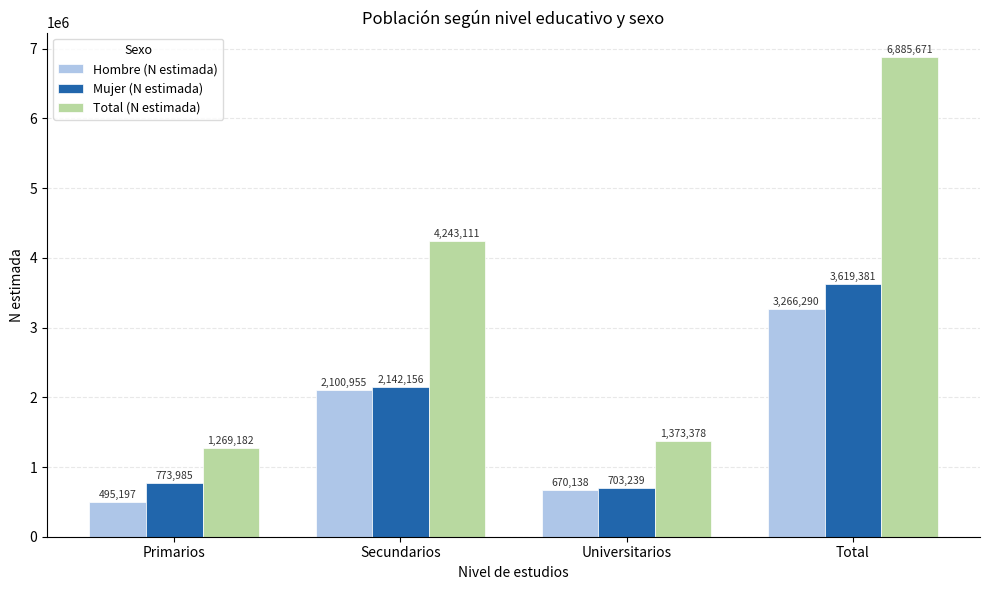

At which label does Total (N estimada) reach its minimum?

Primarios